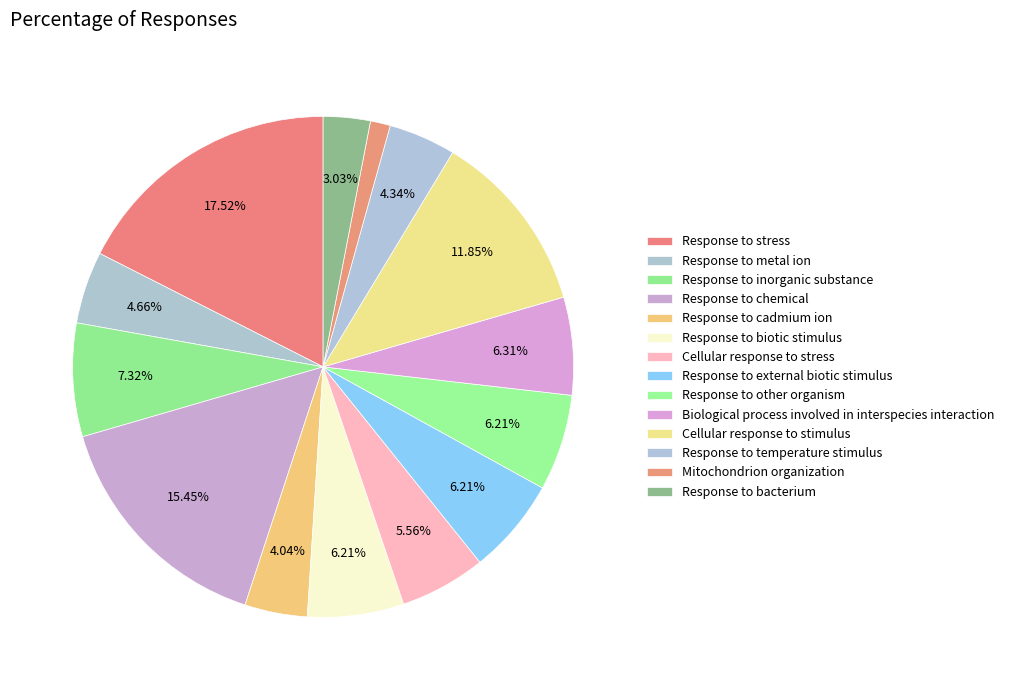

How many slices are in this pie chart?

14